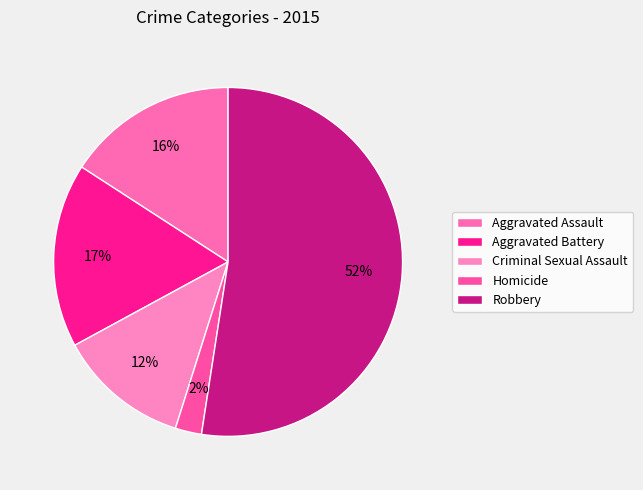

To the nearest percent, what is the difference between the Aggravated Battery and Homicide slice percentages?

15%